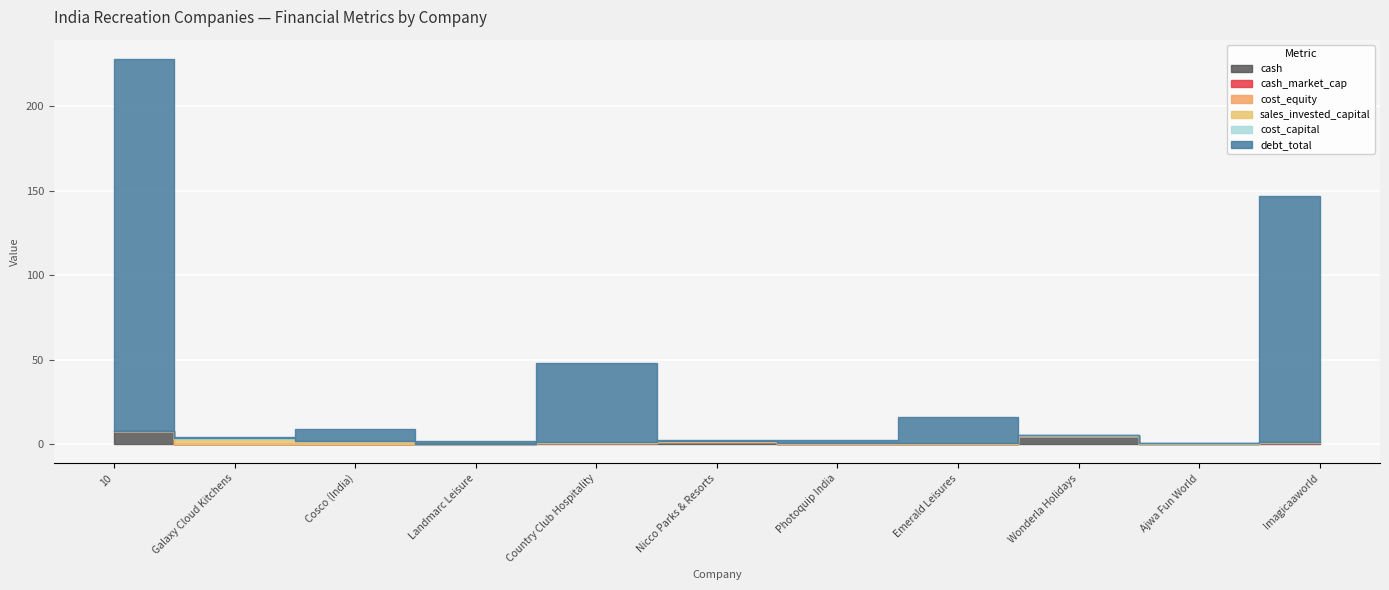

Which series has the largest range (max minus min)?

debt_total